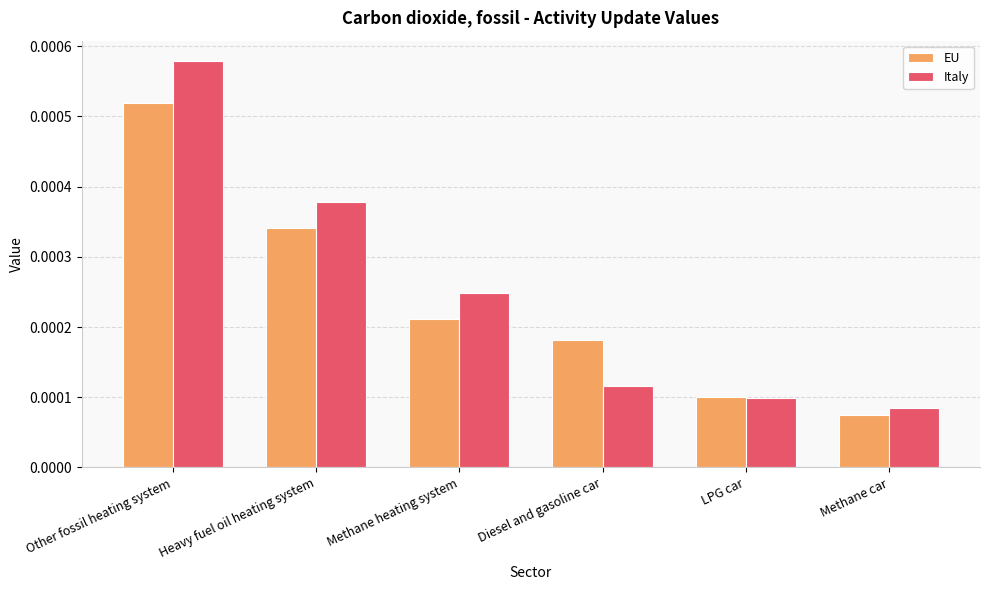

At which category is the sum across all series the highest?

Other fossil heating system